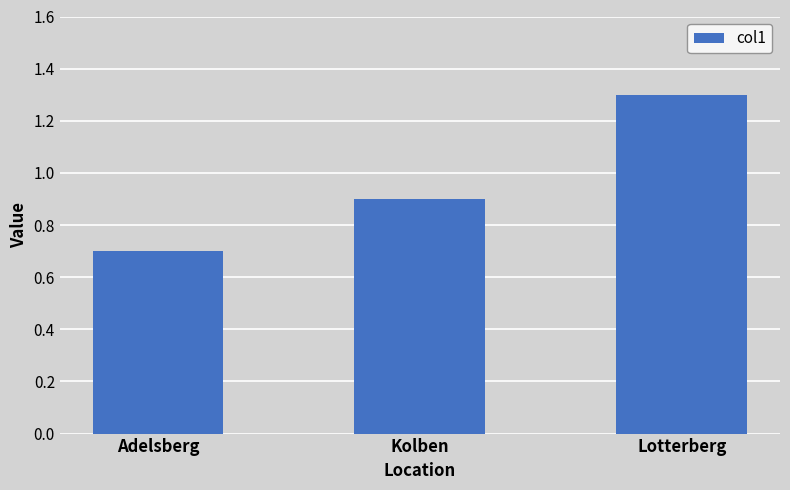

What is the change in value from Adelsberg to Lotterberg?

+0.6